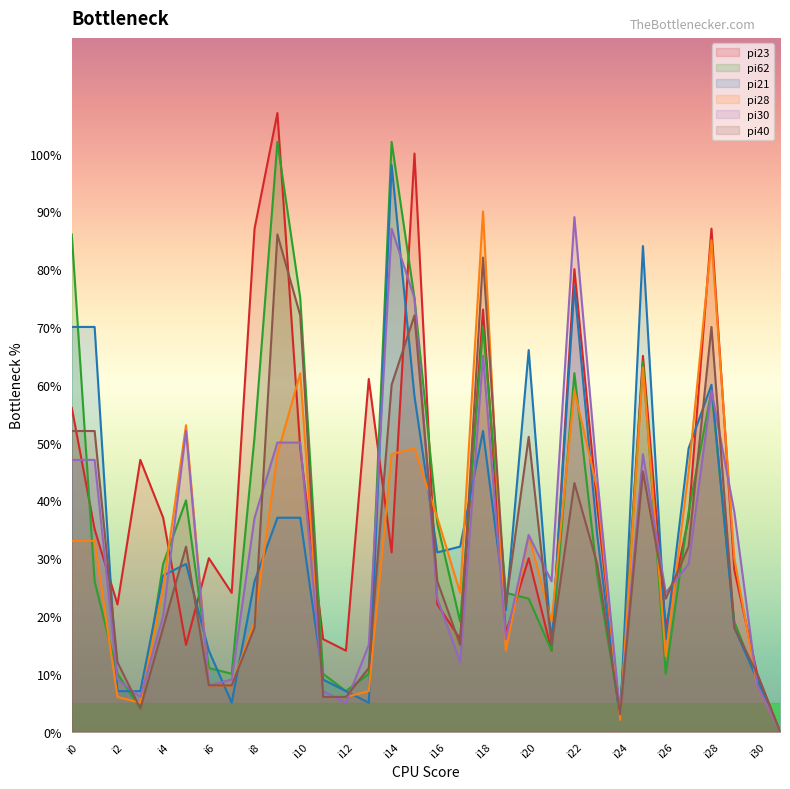

Where is pi23 nearest to the value 53?

i0